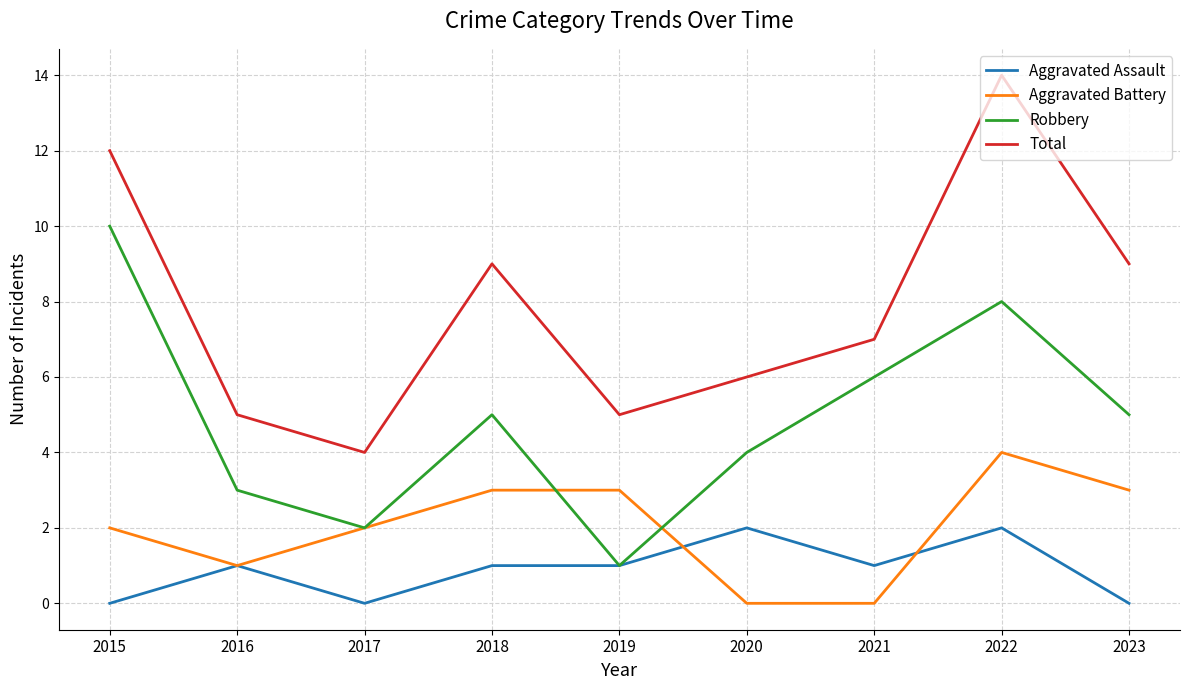

List the series in order of their overall mean, highest first.

Total, Robbery, Aggravated Battery, Aggravated Assault